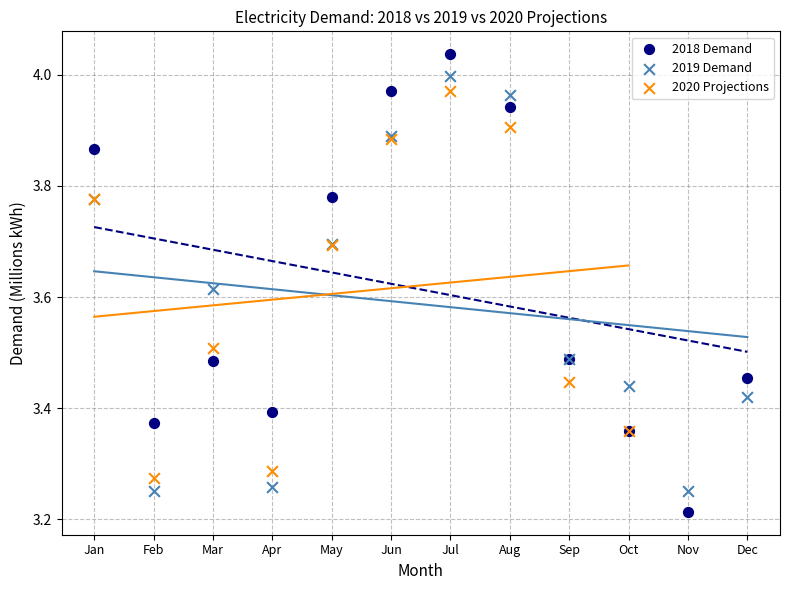

Which series contains the lowest Y value?

2018 Demand